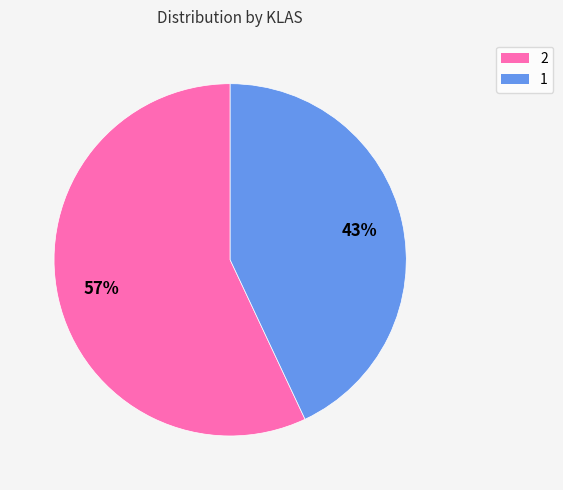

What is the majority slice?

2